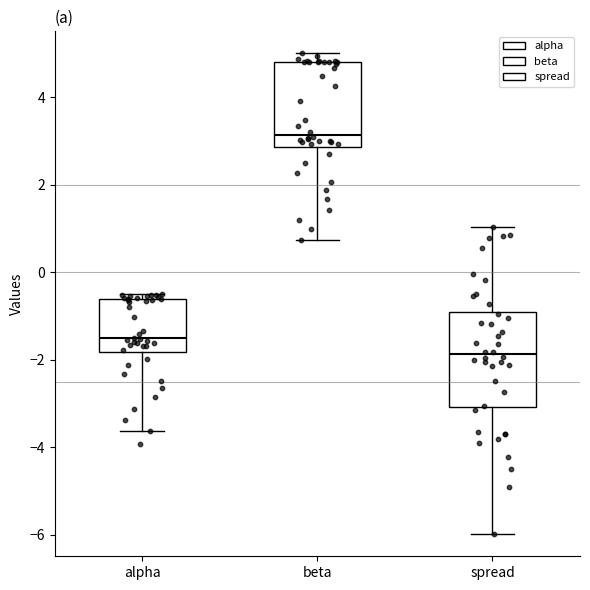

Which box's median line is the lowest?

spread